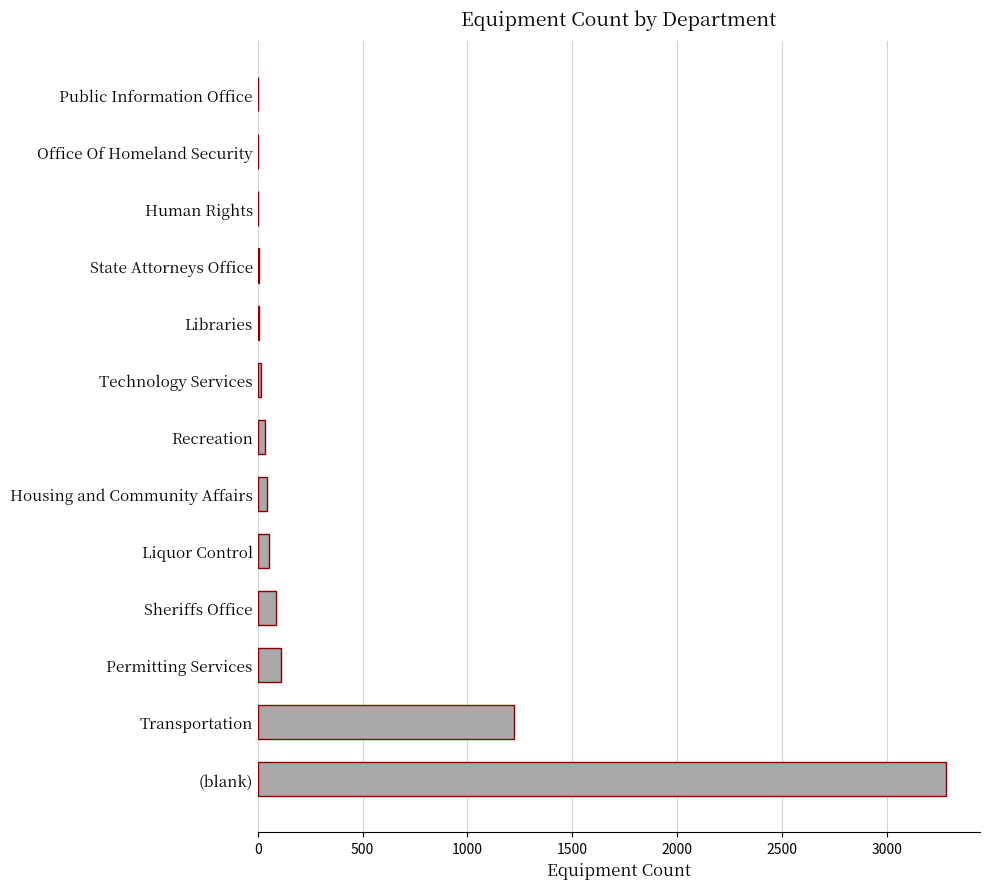

Which label corresponds to the largest value in the chart?

(blank)